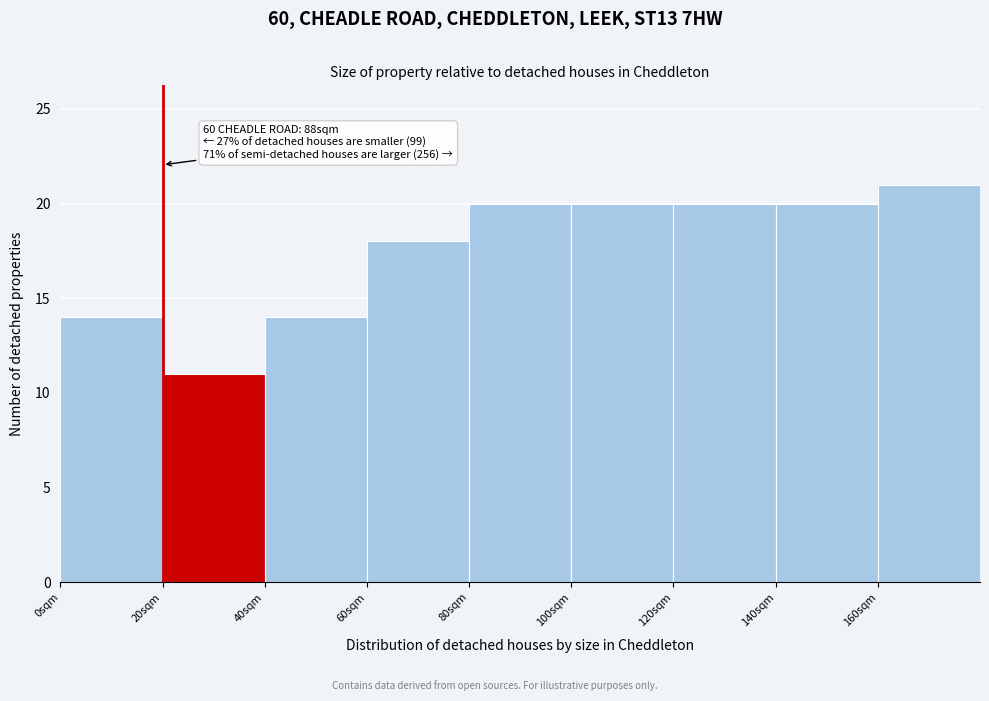

Over which range of the x-axis is the bar tallest?

160 to 180